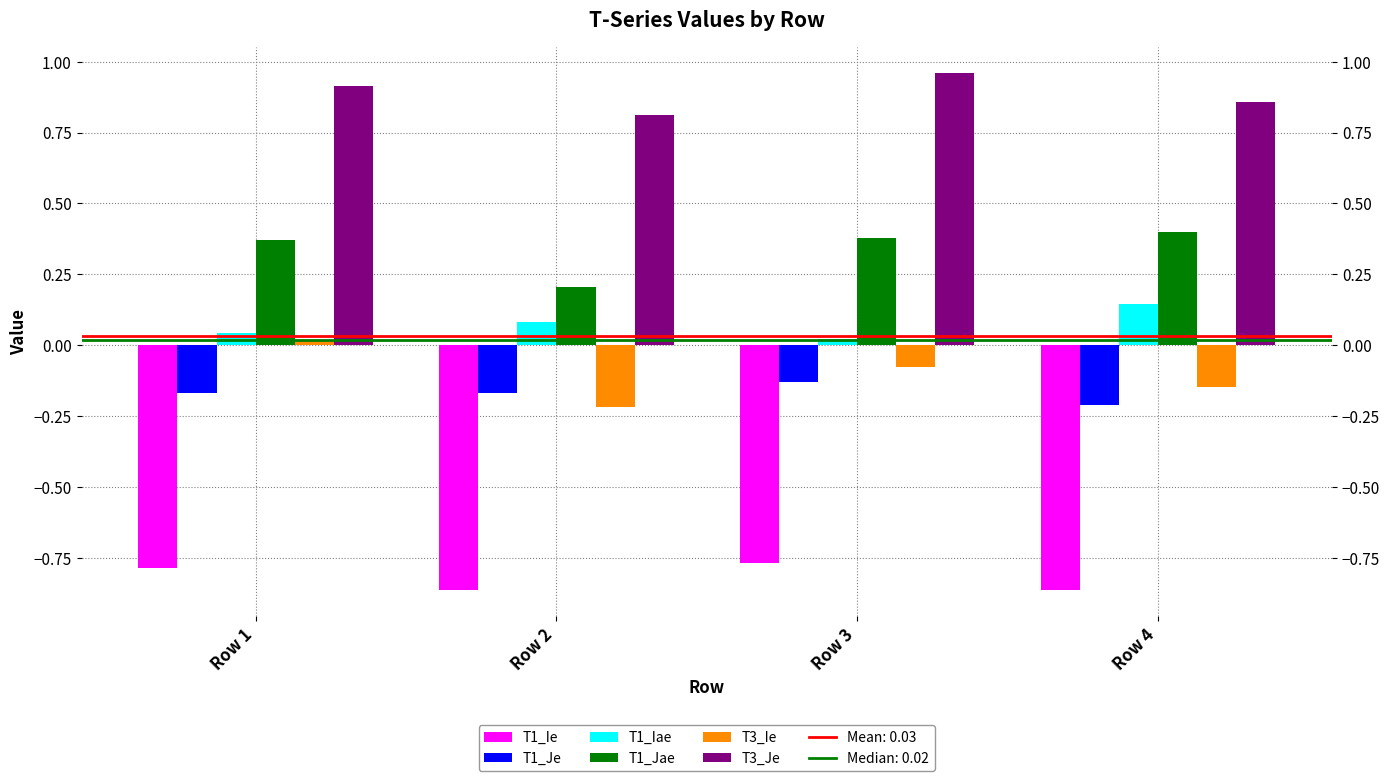

Is it true that T1_Je equals -0.2 at Row 4?

True